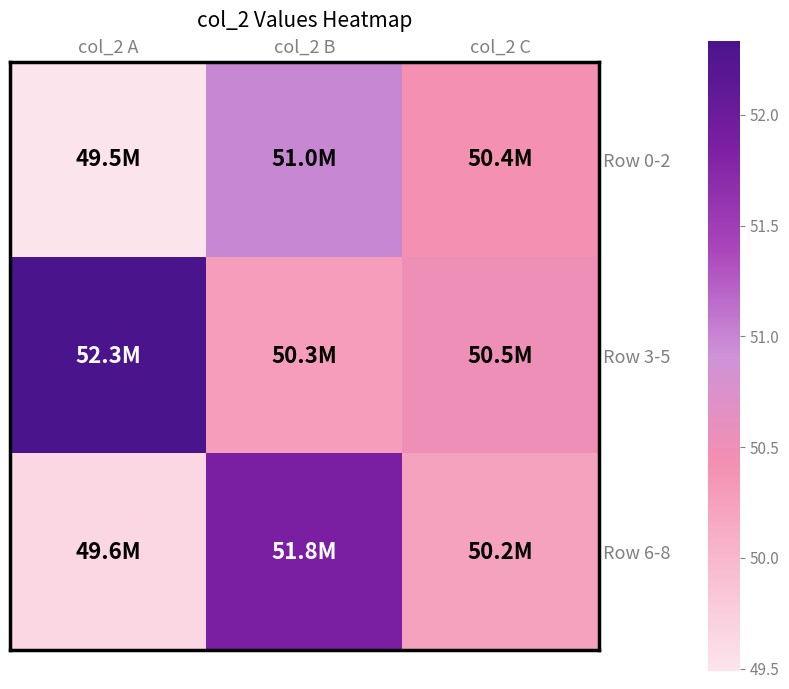

Between col_2 A and col_2 B, which series saw the biggest shift?

Row 6-8